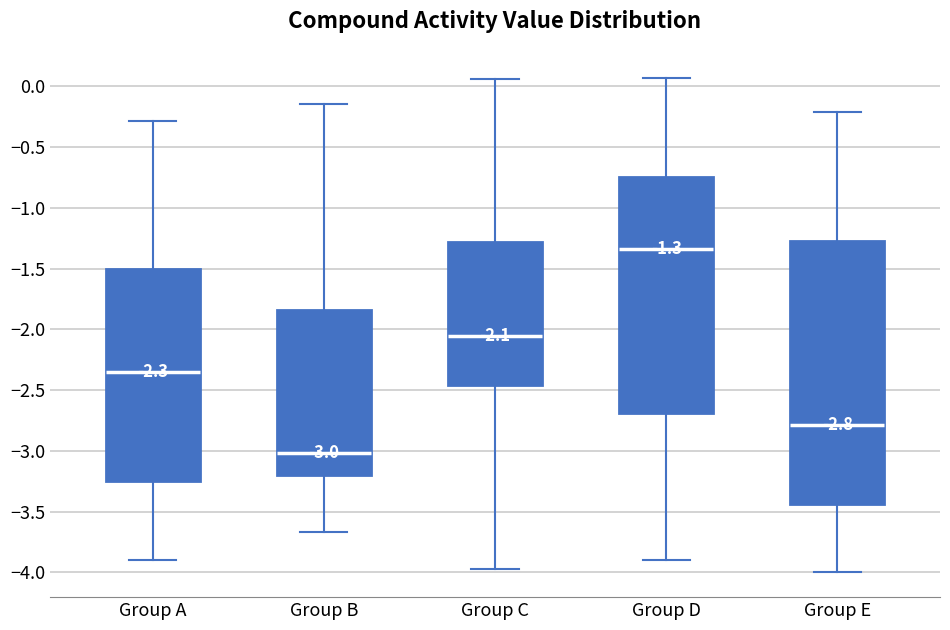

Comparing the boxes themselves (not the whiskers), which one is the tallest?

Group E